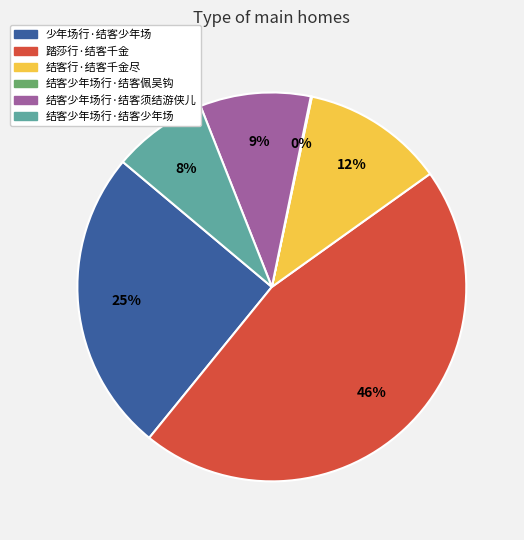

To the nearest percent, what is the difference between the 结客少年场行·结客须结游侠儿 and 踏莎行·结客千金 slice percentages?

37%